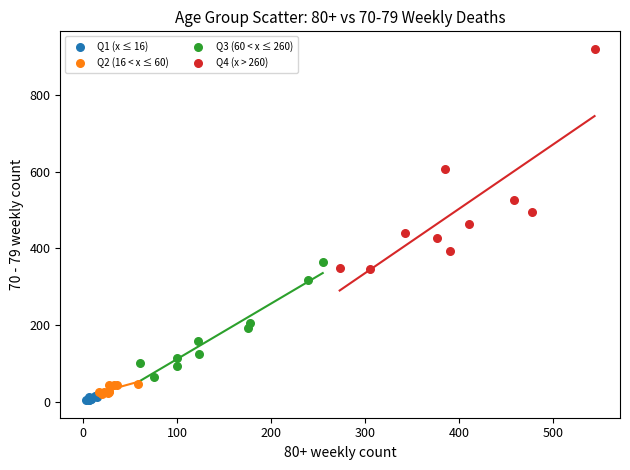

Which series contains the lowest Y value?

Q1 (x ≤ 16)